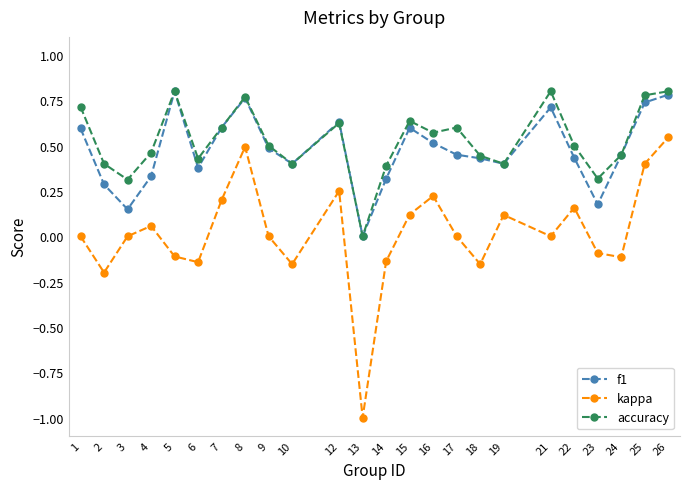

How many lines are shown in the chart?

3